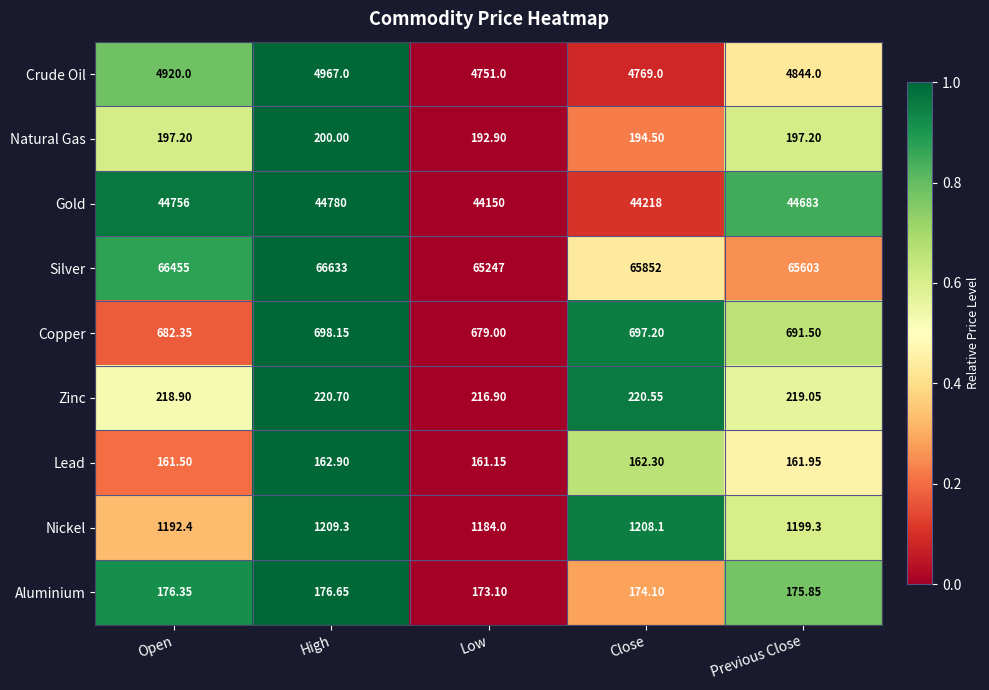

Which series changed the most between High and Previous Close?

Silver